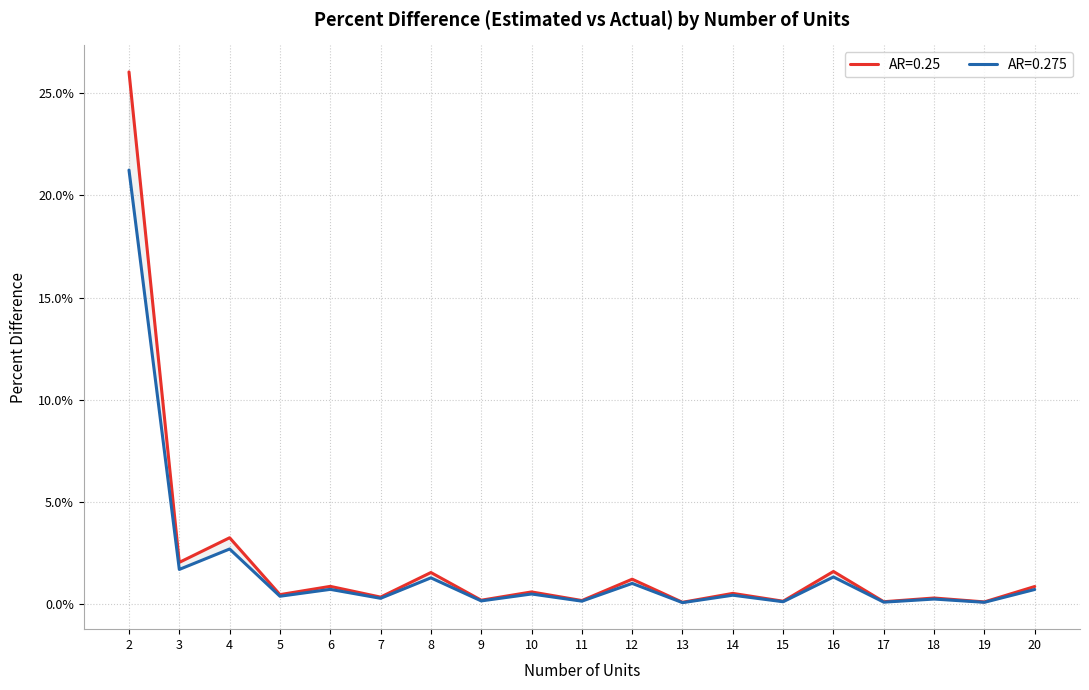

At which category is the sum across all series the highest?

2